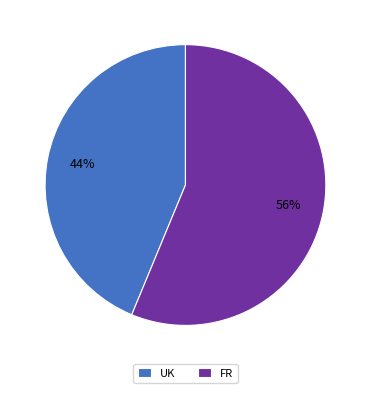

Combined, do FR and UK account for over 50%?

Yes